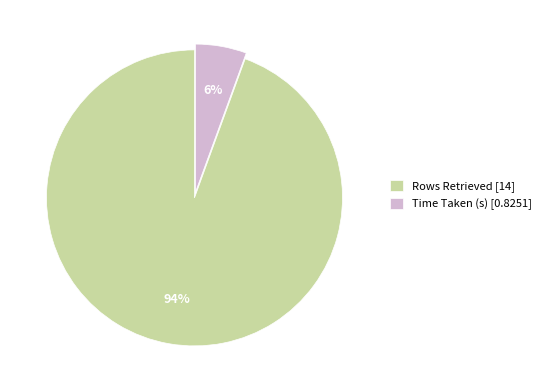

Is there any slice that represents more than half of the pie?

Yes